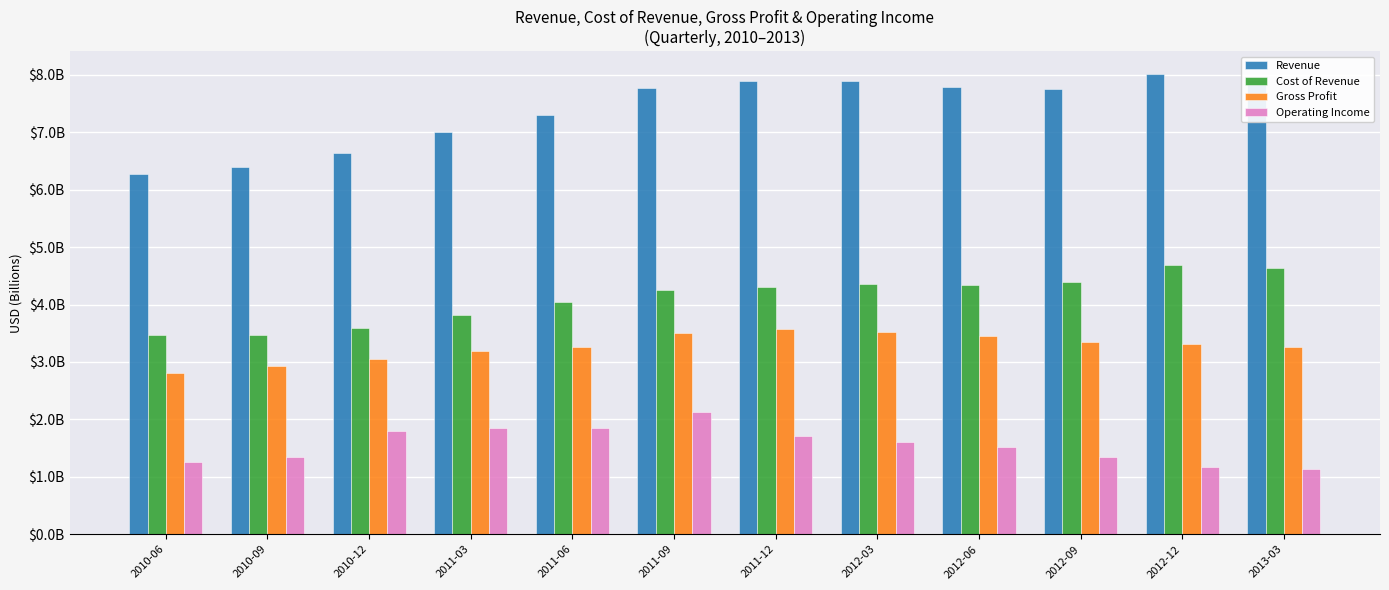

The value of Cost of Revenue at 2012-12 is 7.1. True or false?

False